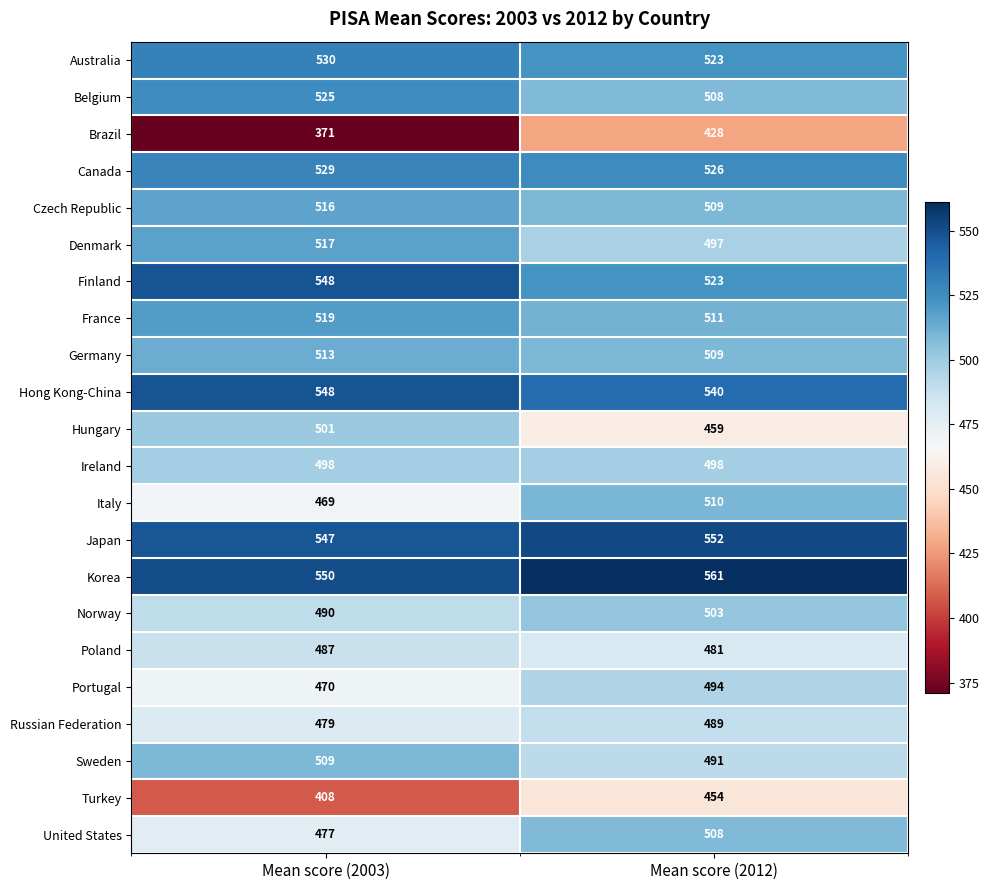

Which series changed the most between Mean score (2003) and Mean score (2012)?

Brazil